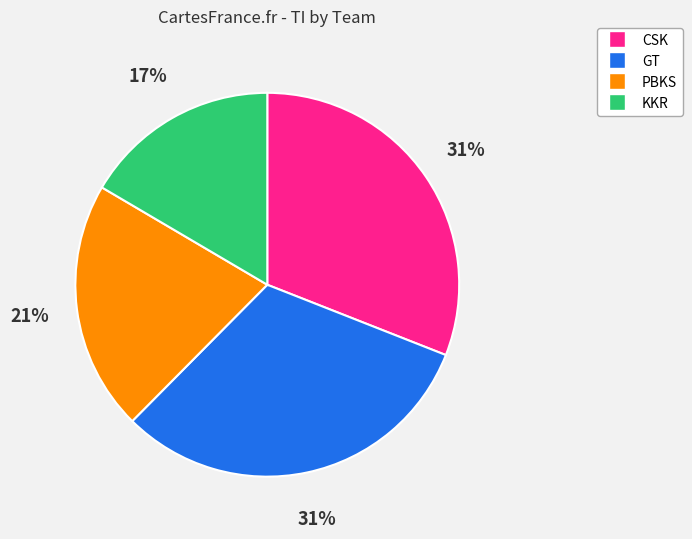

Is there a majority slice in this chart?

No